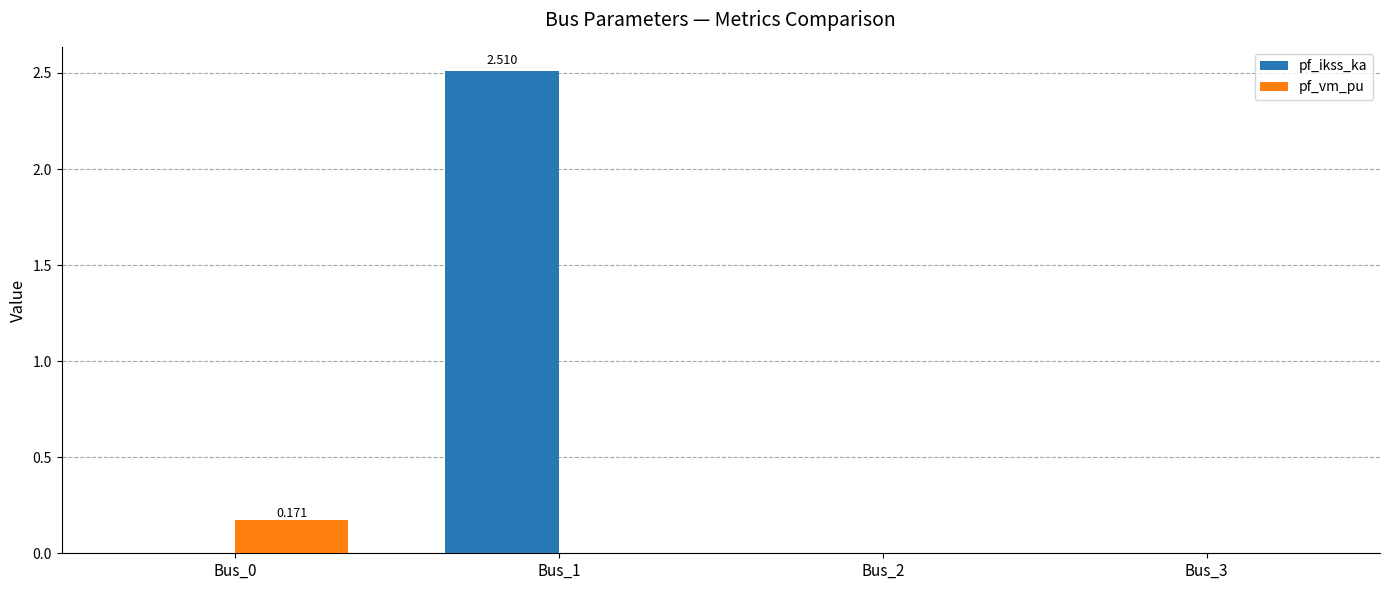

Between Bus_1 and Bus_2, which series saw the biggest shift?

pf_ikss_ka